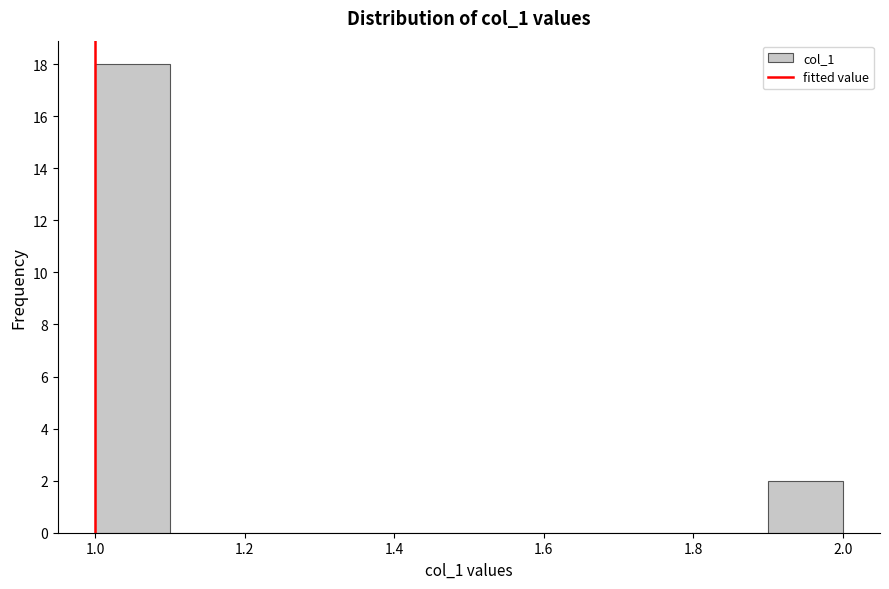

Which range on the x-axis has the tallest bar?

1.0 to 1.1